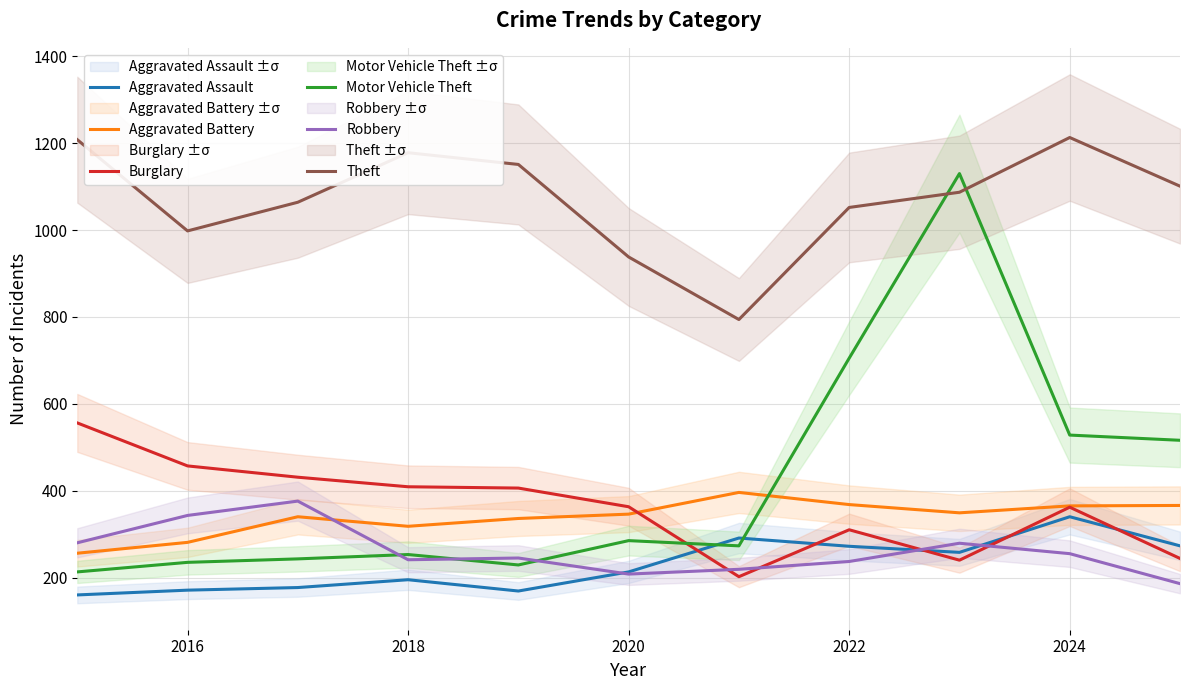

What is the sum of all Robbery values?

2869